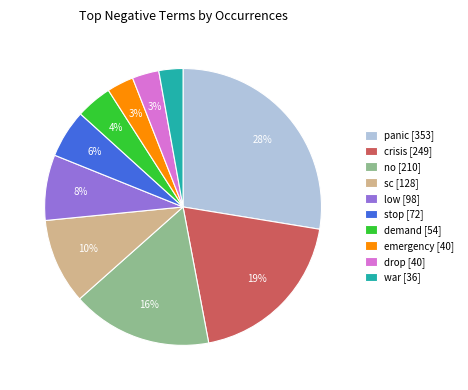

Is there a majority slice in this chart?

No